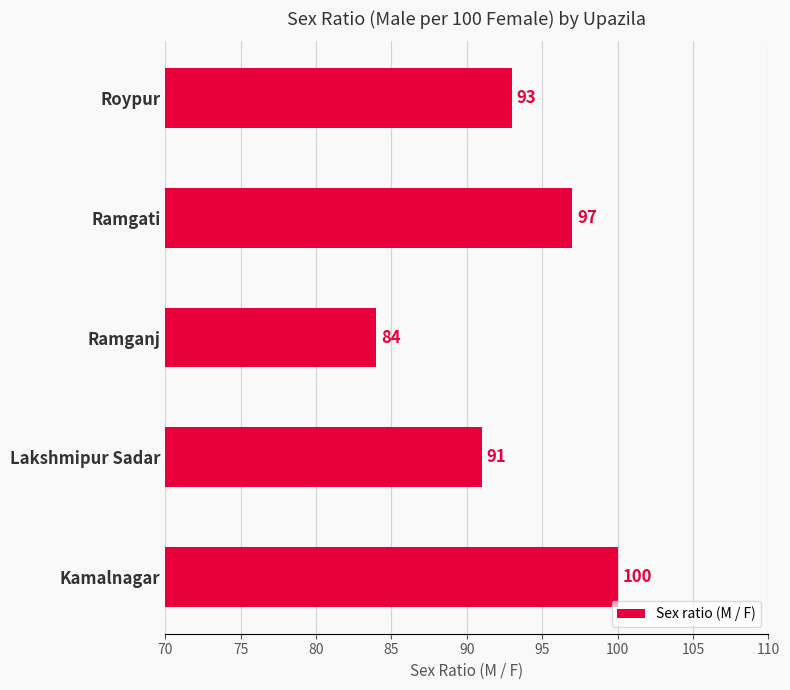

What is the difference between the maximum and minimum values?

16